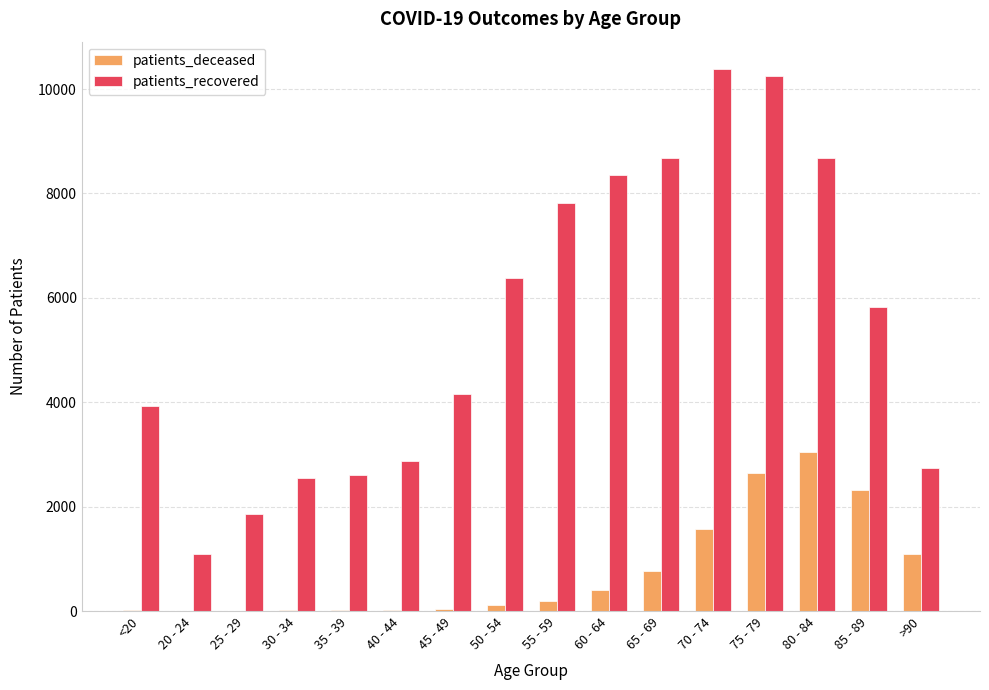

How many distinct data groups are displayed?

2